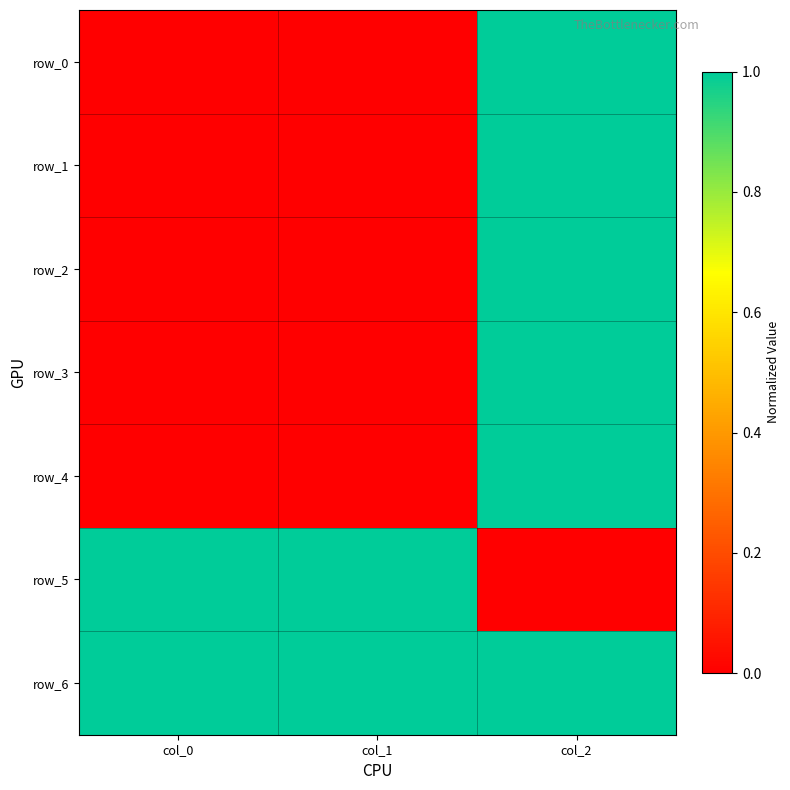

At which category is the sum across all series the highest?

col_2